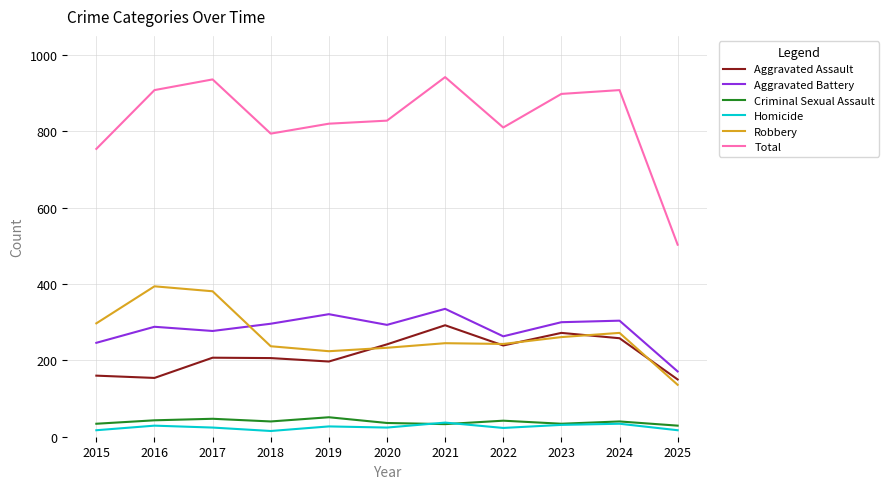

What is the total value across all series at 2022?

1620